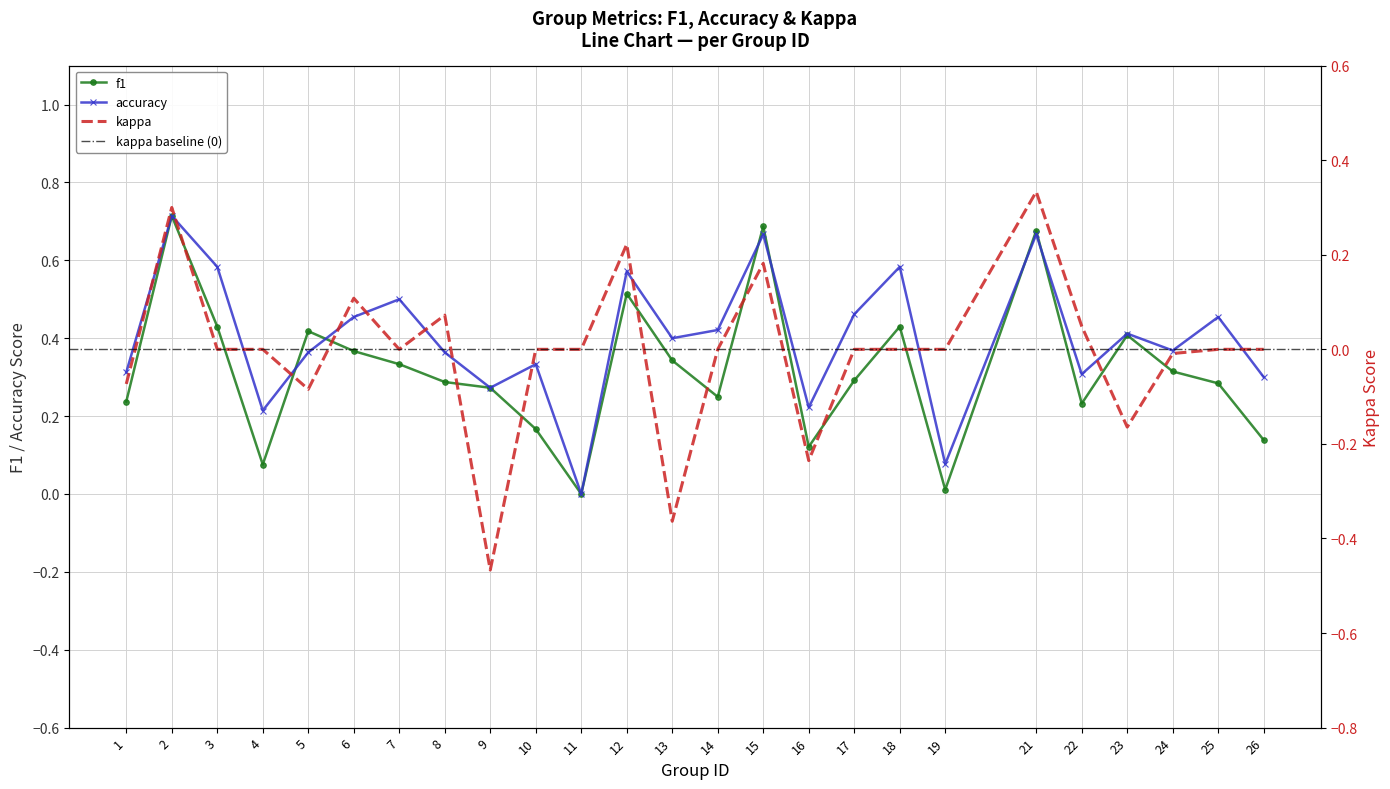

Where is accuracy nearest to the value 0?

11